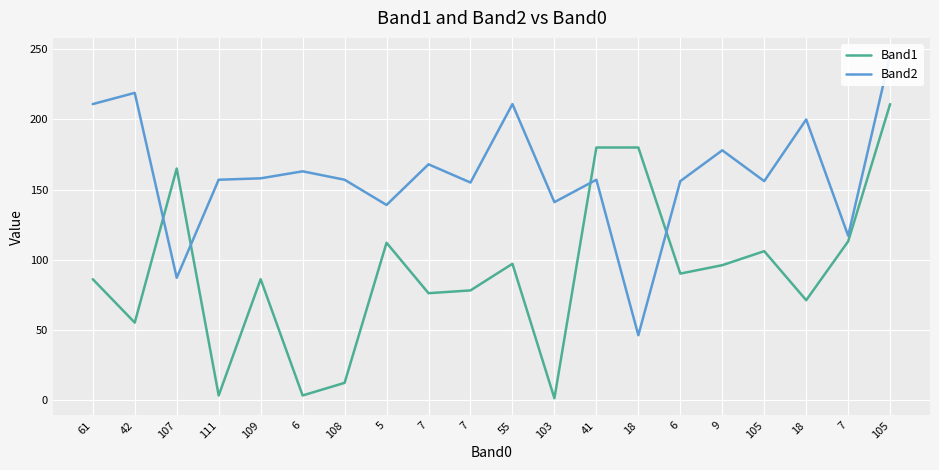

What is the sum of the Band1 values at 6 and 55?

100